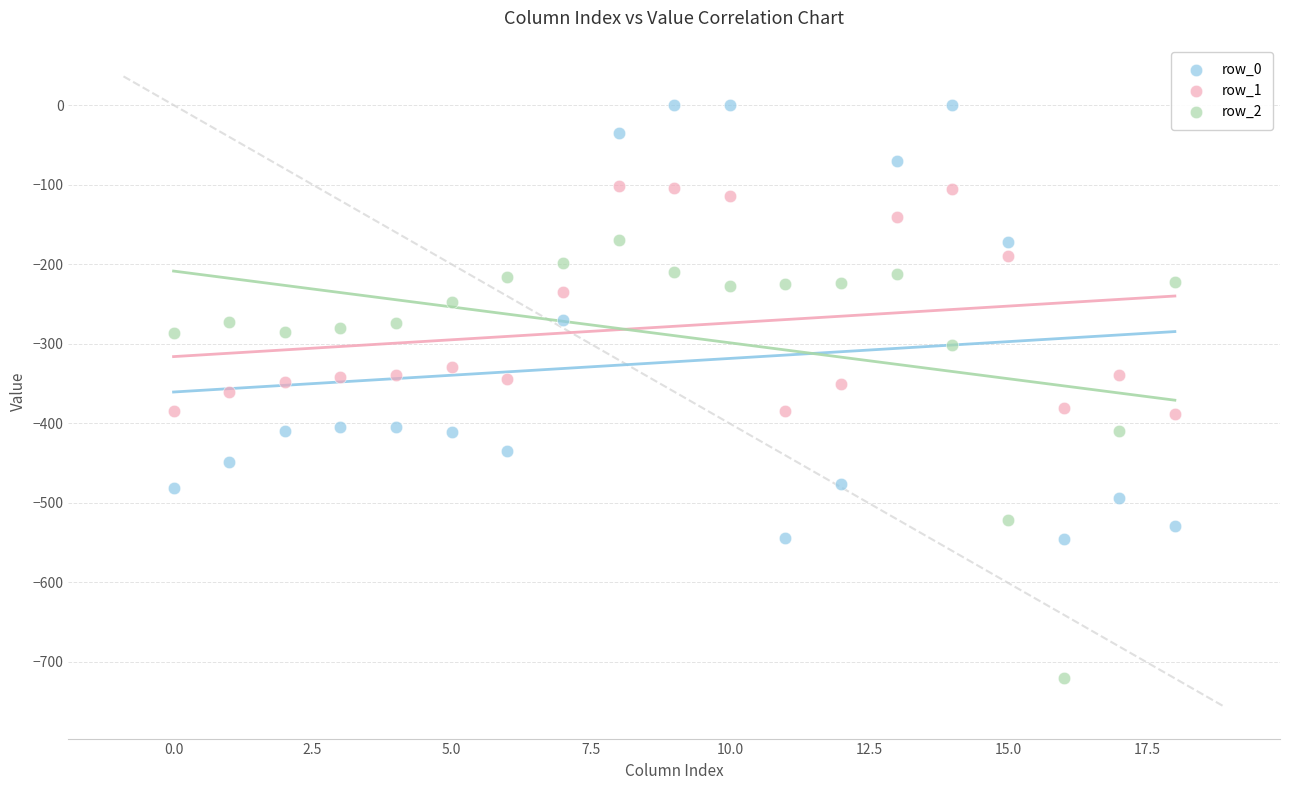

Which series reaches the maximum Y coordinate?

row_0